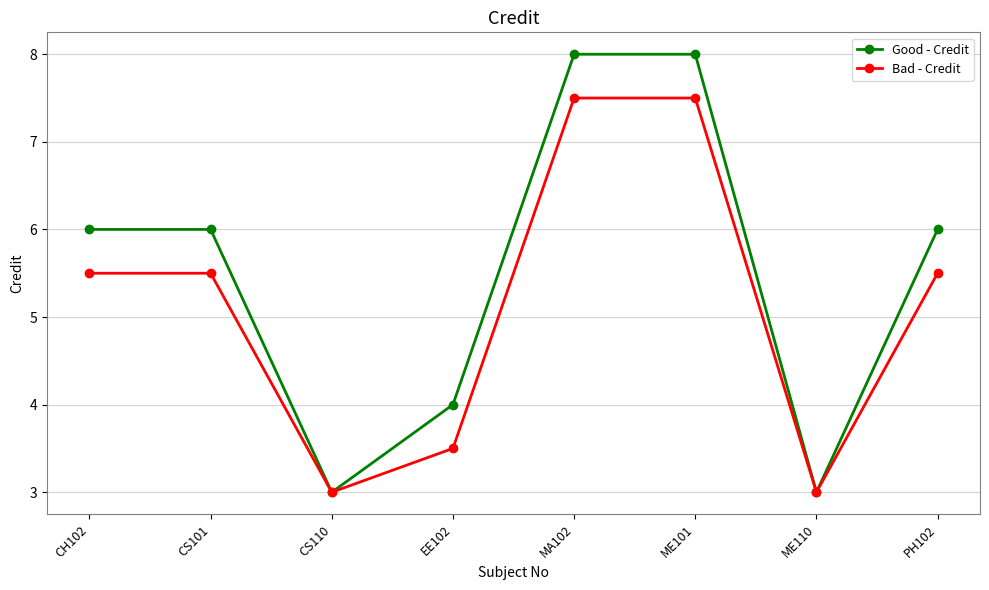

Rank the series by their average value, from highest to lowest.

Good - Credit, Bad - Credit